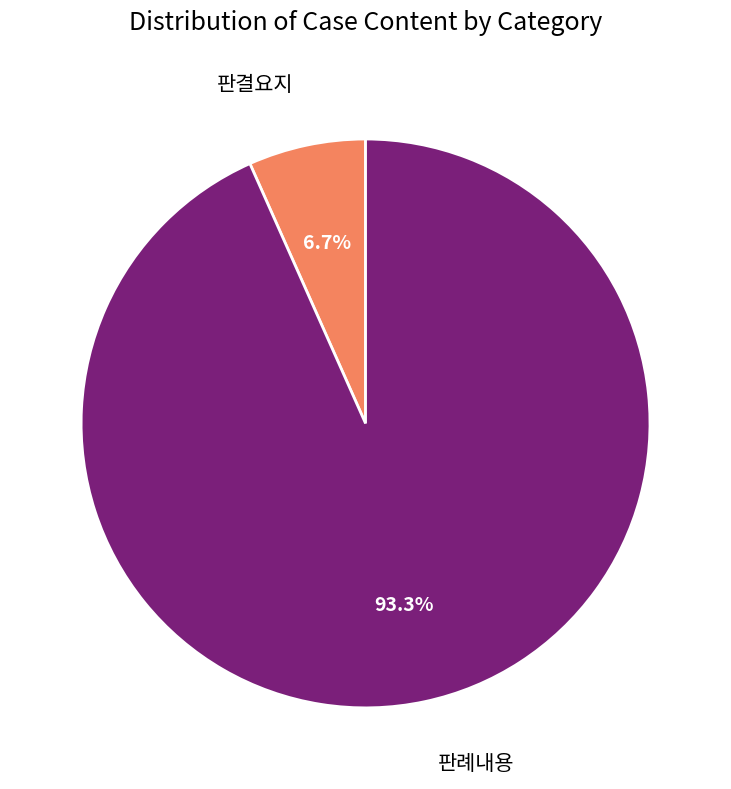

Approximately how many times larger is the value at 판결요지 compared to 판례내용?

0.1